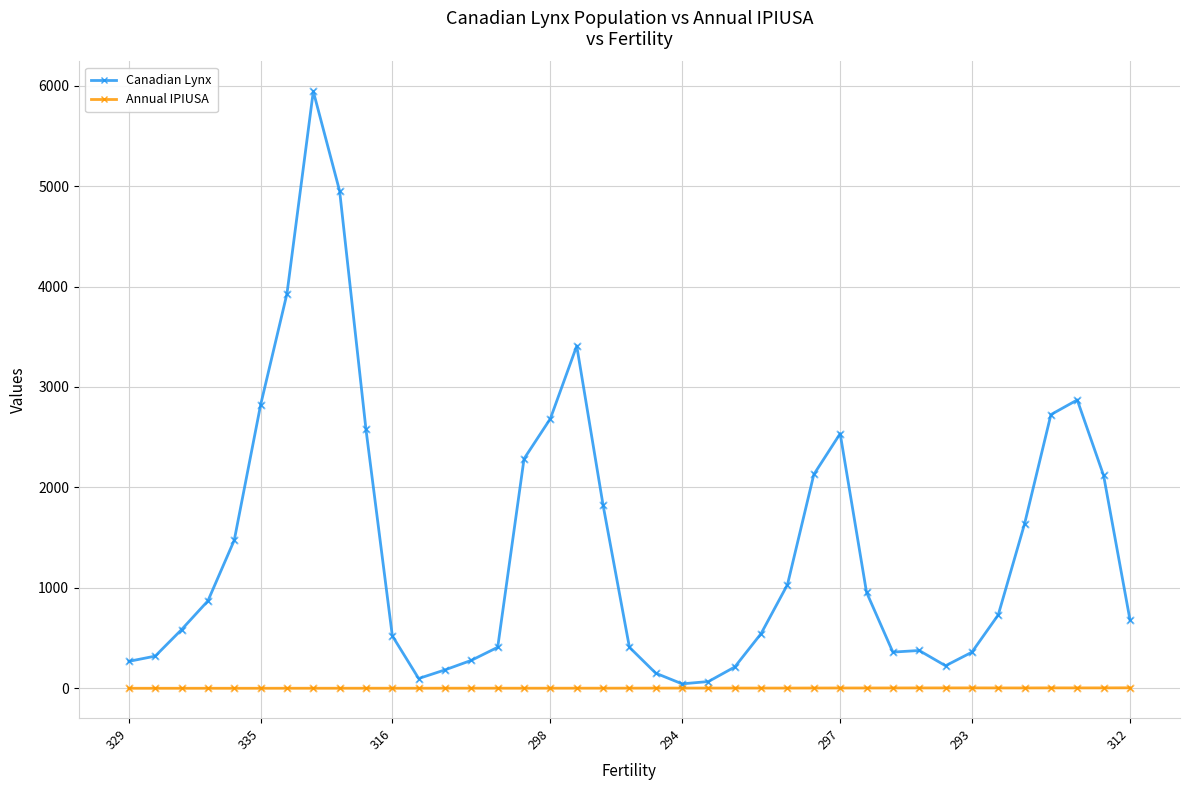

Which series has the largest total across all categories?

Canadian Lynx